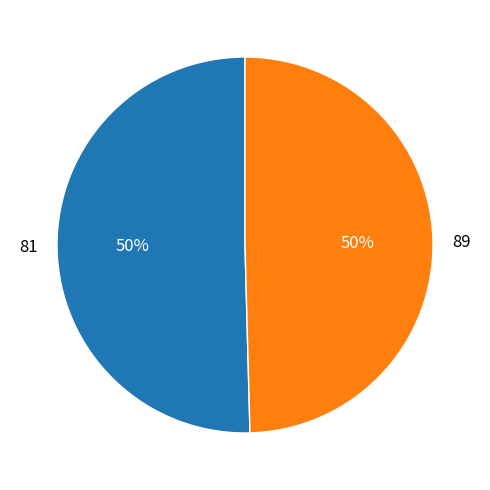

Is it true that 81 is 39% of the pie?

False